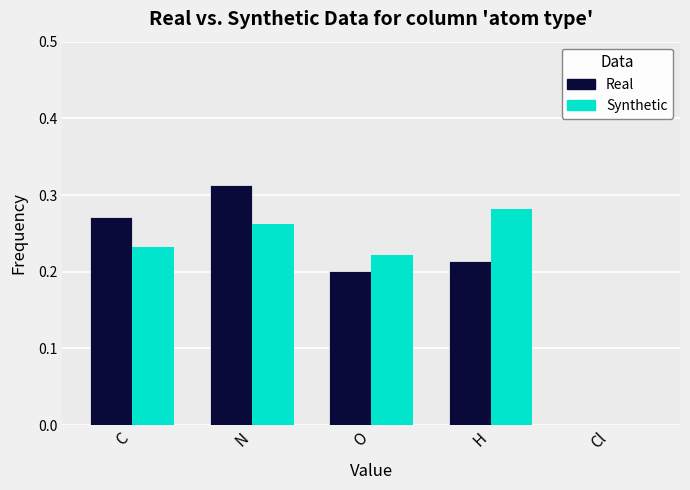

True or false: Real has a value of 0.2 at H.

True